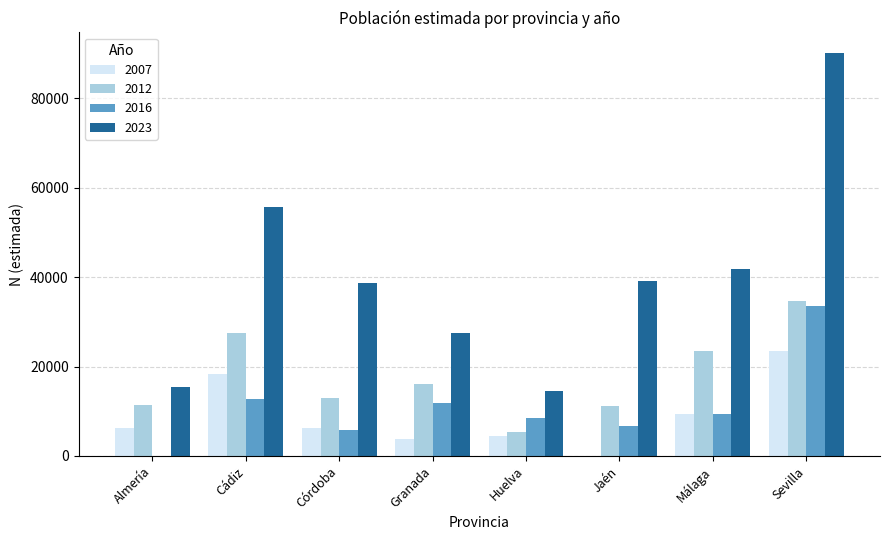

What is the sum of all 2016 values?

88308